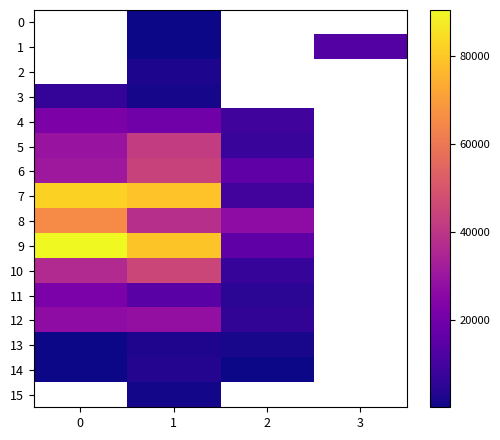

Which series has the largest range (max minus min)?

9